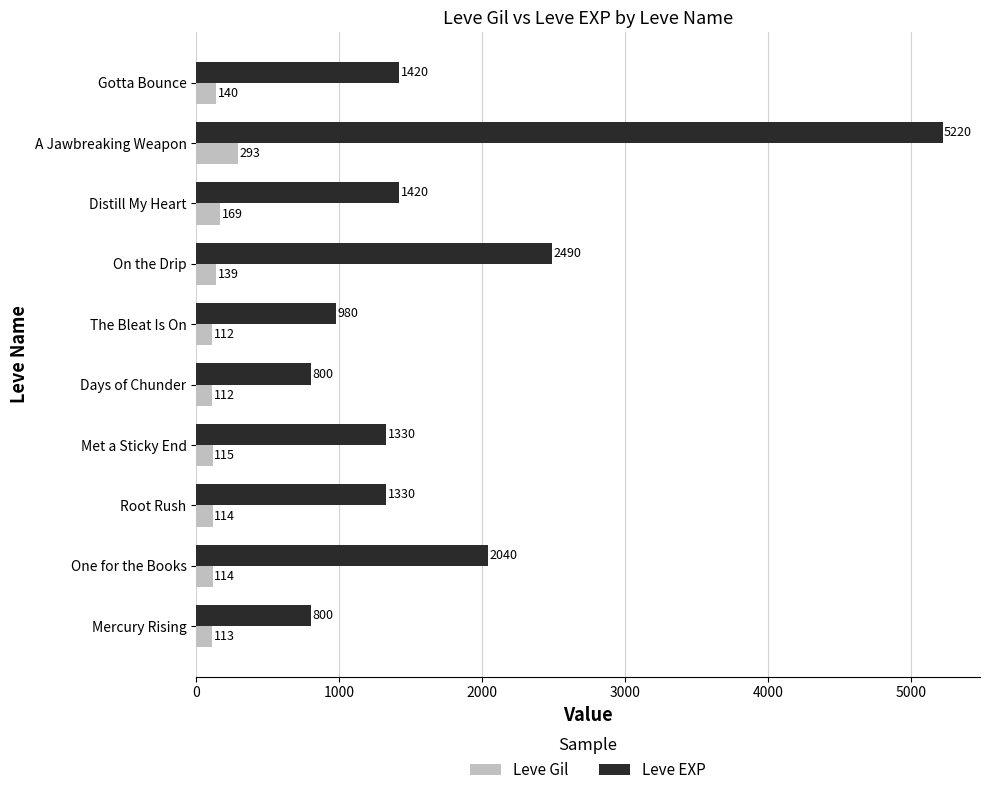

At On the Drip, list the series in order from largest to smallest.

Leve EXP, Leve Gil